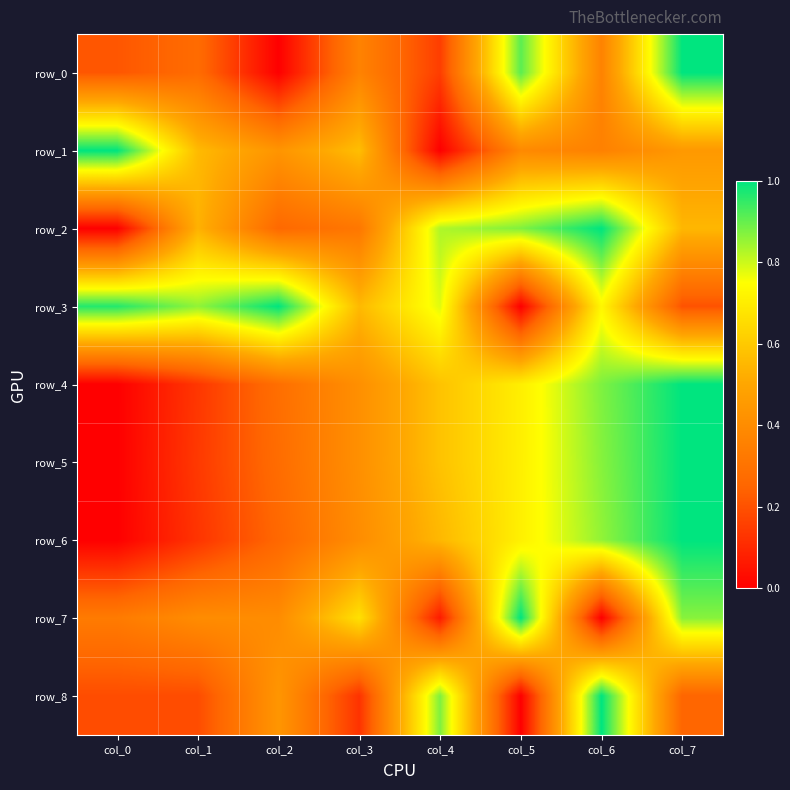

At which label is row_6 closest to 0?

col_0